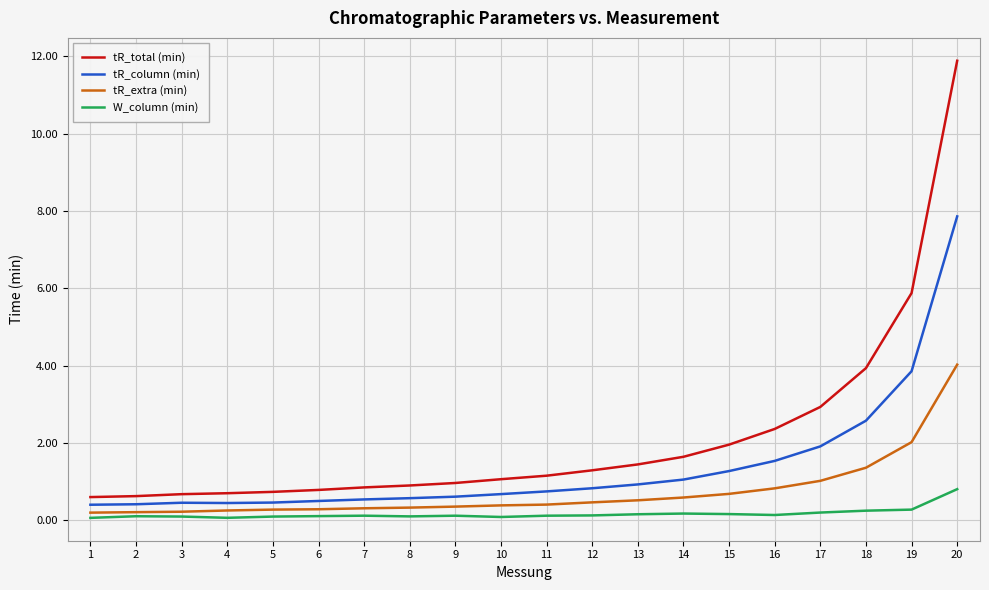

True or false: tR_total (min) has a value of 3.8 at 16.

False